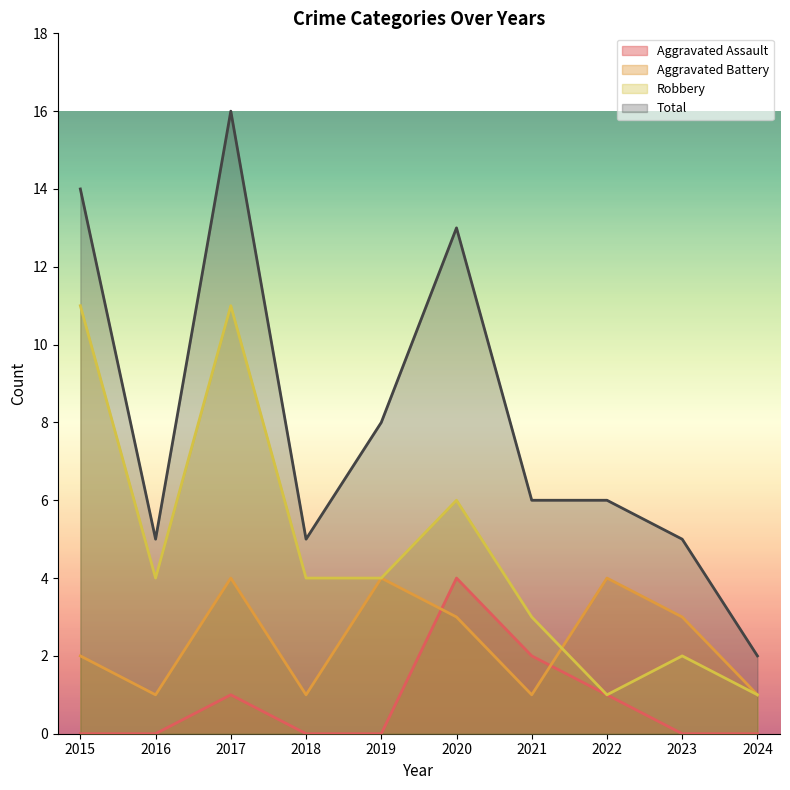

What are all the series names shown in the legend?

Aggravated Assault, Aggravated Battery, Robbery, Total